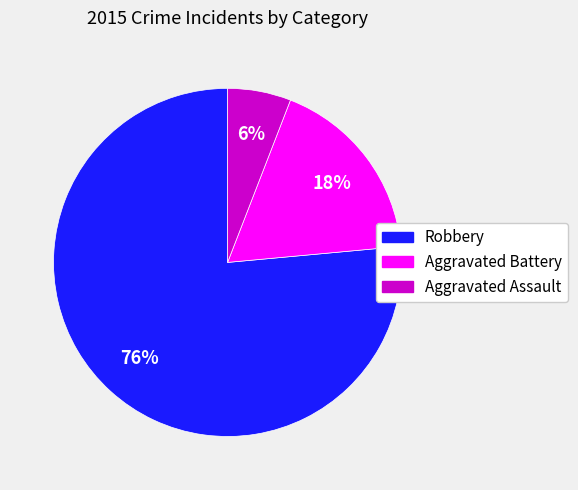

Do Aggravated Battery and Aggravated Assault together represent more than half of the pie?

No